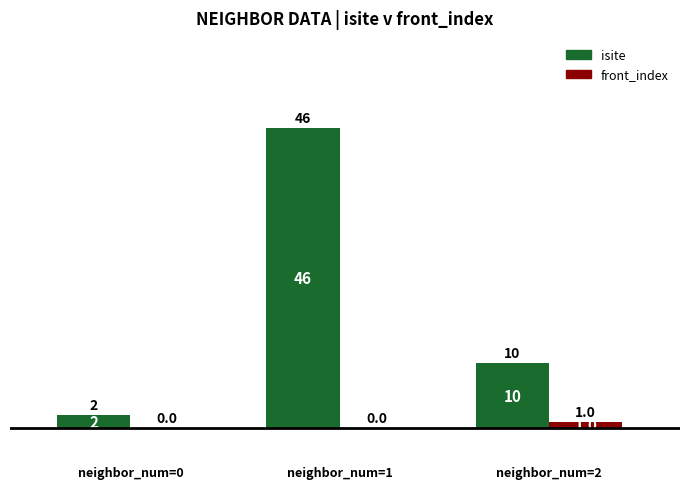

Between neighbor_num=1 and neighbor_num=2, which series saw the biggest shift?

isite